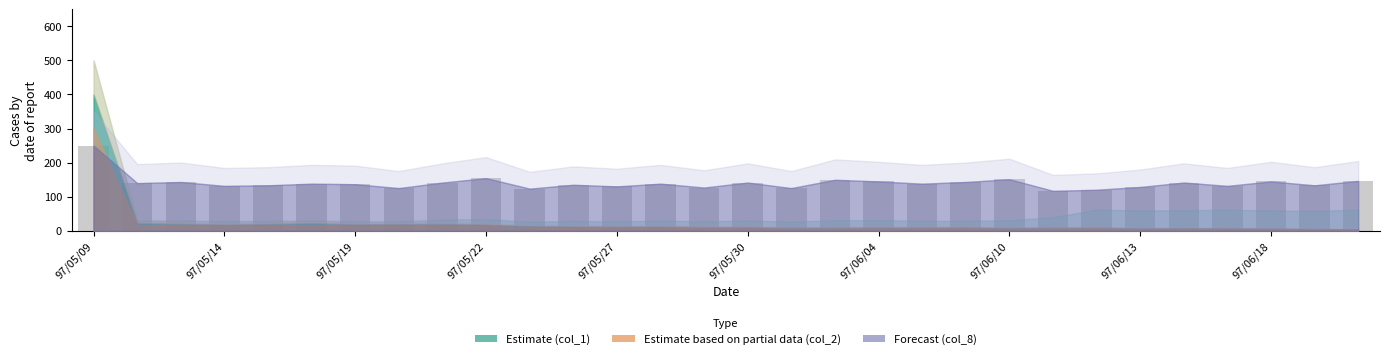

What is the minimum value shown in the chart?

116.9